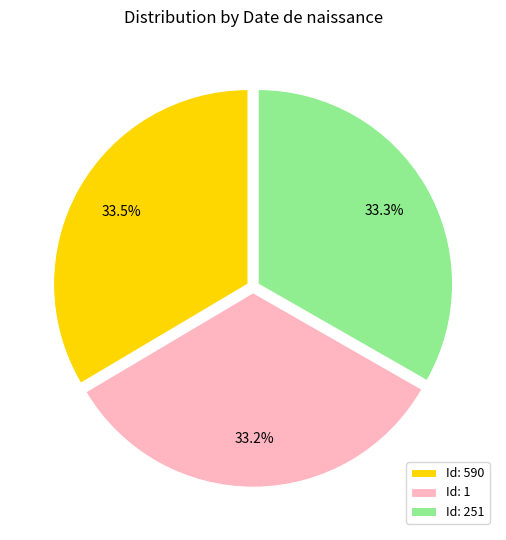

Combined, what portion of the pie is Id: 590 and Id: 251?

66.8%